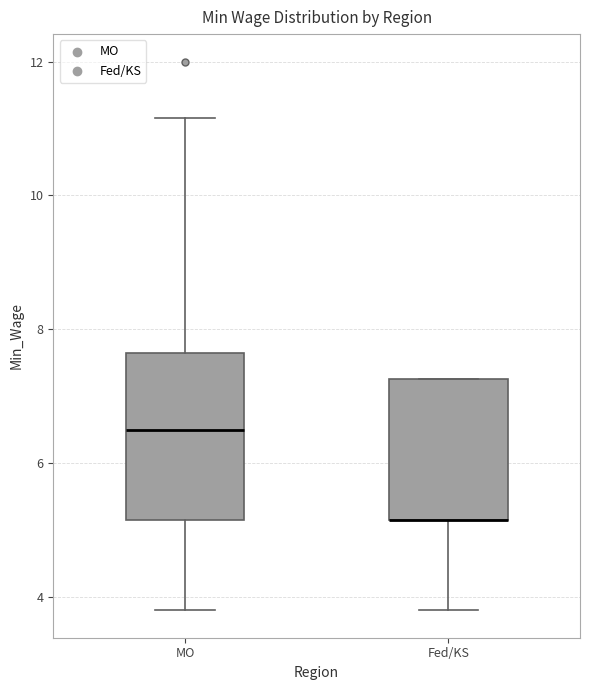

Which box is the tallest, from its lower edge to its upper edge?

MO